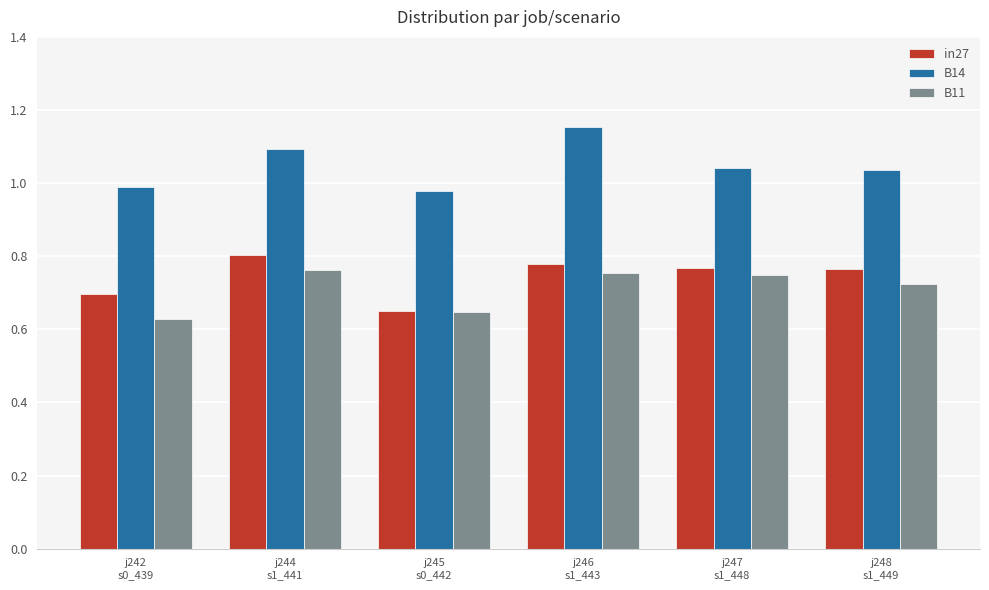

Where does the B14 series first go above 1?

j244
s1_441